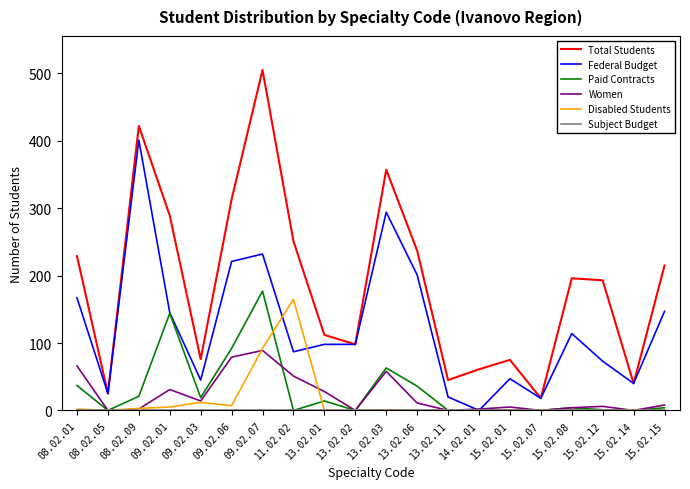

At which category is the sum across all series the highest?

09.02.07